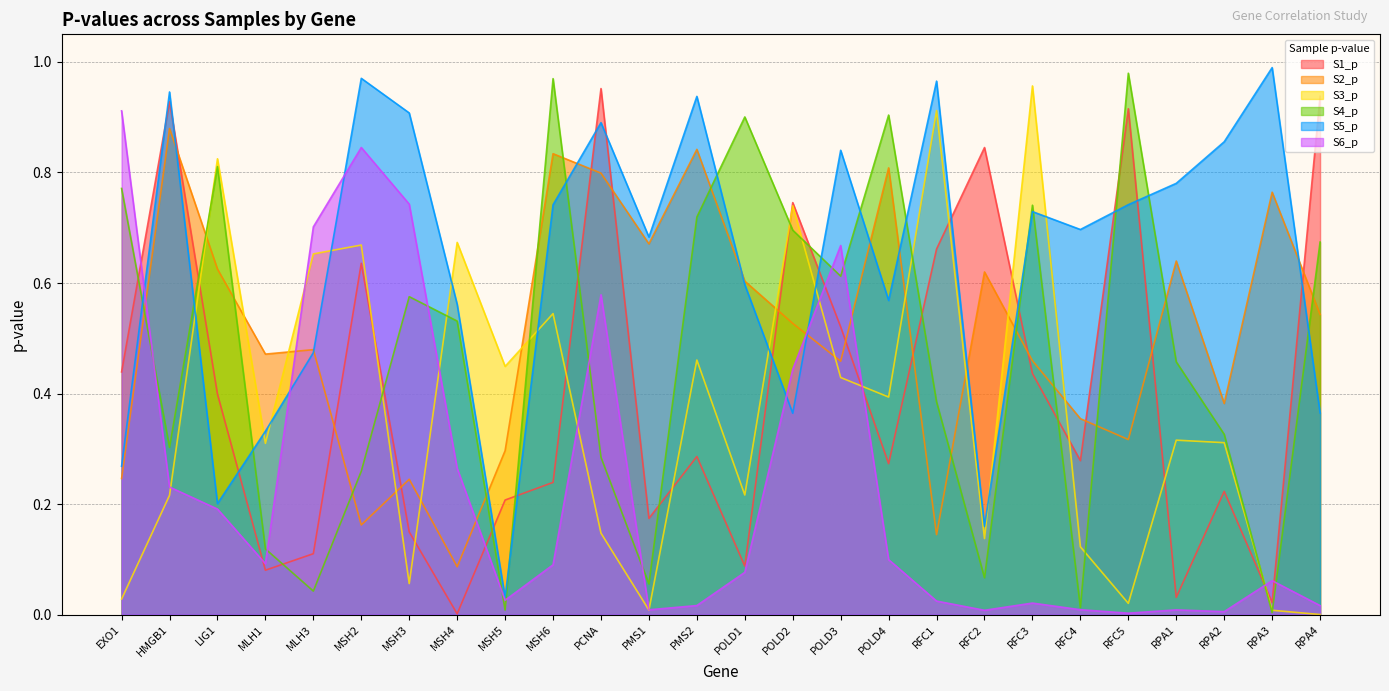

What is the value of the S5_p point at the 14th from the left?

0.6